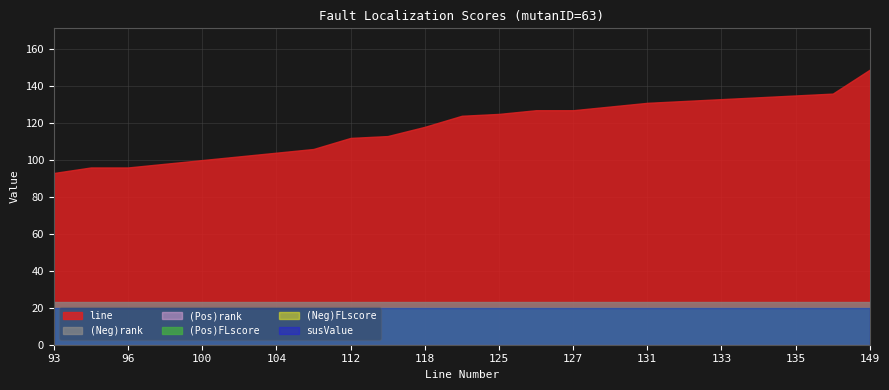

What is the value of the line point at the 8th from the left?

106